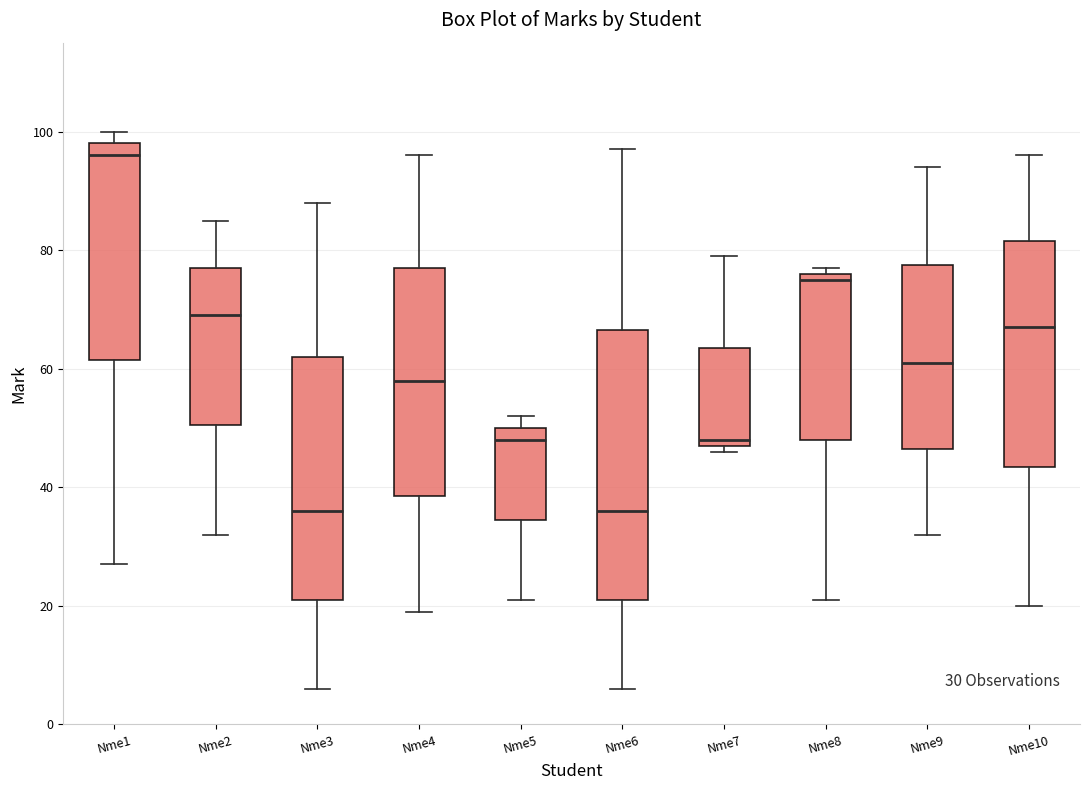

Comparing the boxes themselves (not the whiskers), which one is the tallest?

Nme6